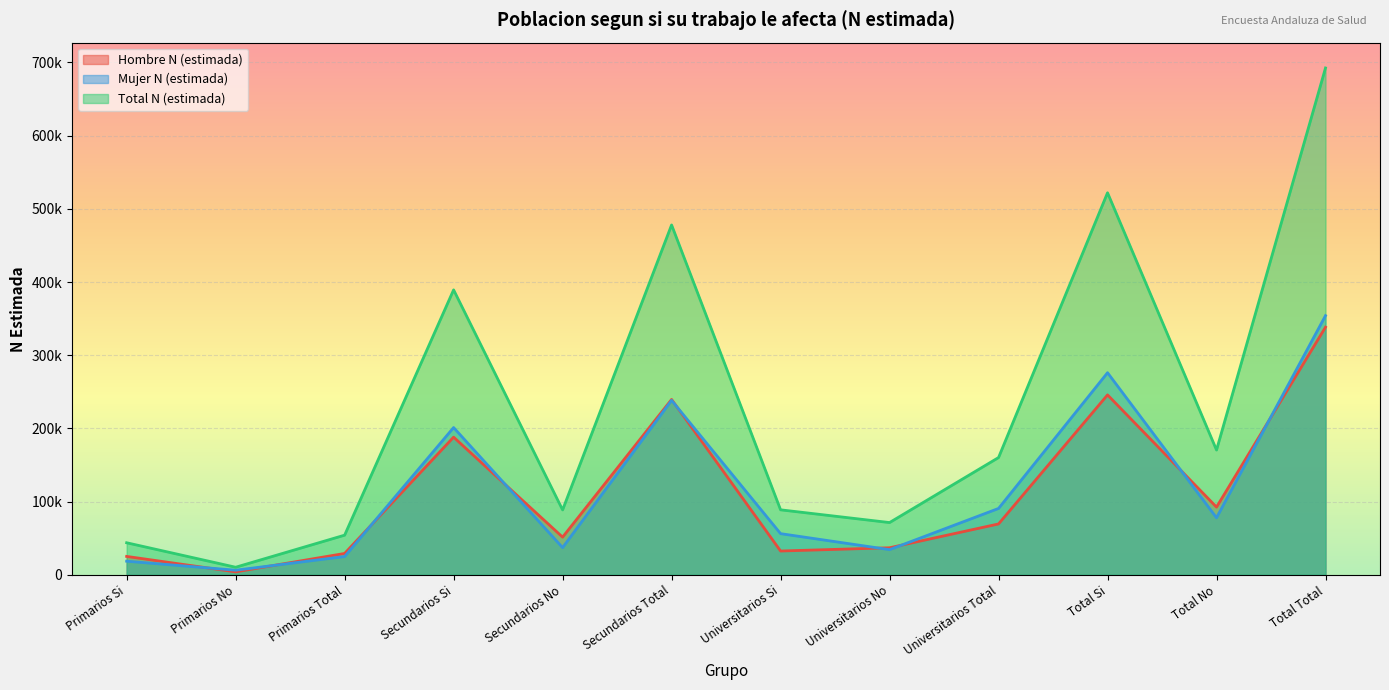

Which series has the largest total across all categories?

Total N (estimada)